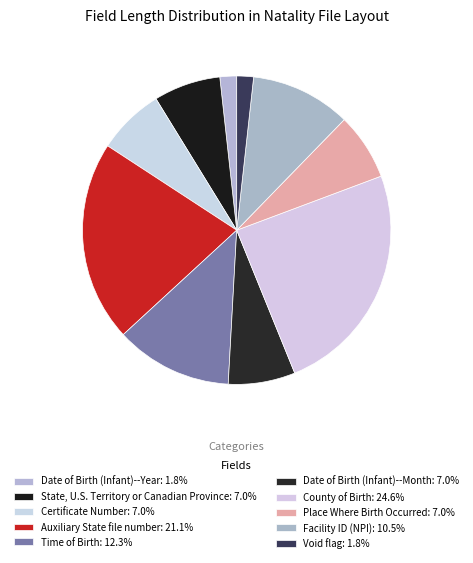

Does any single category account for the majority?

No